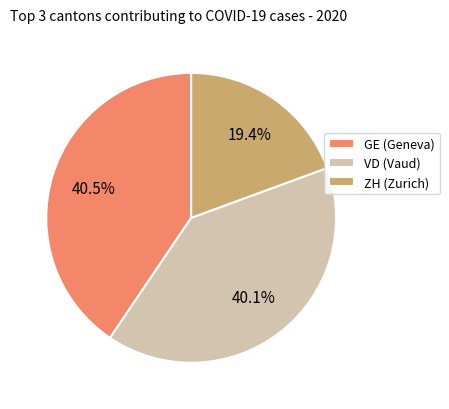

Which category has the smallest portion of the pie?

ZH (Zurich)